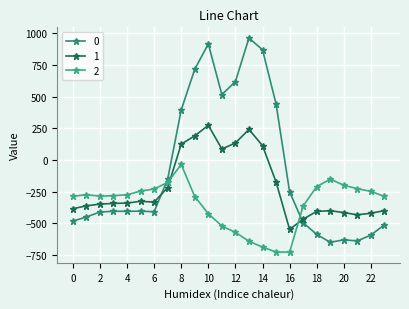

Reading left to right, extract all data points from this chart.

0: -482.0	-449.5	-410.3	-404.4	-404.9	-403.8	-408.0	-150.1	395.3	716.9	916.2	516.0	619.4	962.7	870.3	443.0	-250.9	-494.8	-586.7	-649.2	-629.9	-638.4	-592.3	-511.3
1: -384.6	-361.1	-347.9	-342.7	-339.6	-325.7	-332.2	-217.1	125.2	191.1	274.1	87.0	134.6	241.5	113.7	-173.1	-547.3	-466.6	-405.4	-400.2	-414.5	-432.4	-419.9	-399.4
2: -287.1	-272.7	-285.5	-281.0	-274.4	-245.0	-228.8	-176.6	-35.3	-288.5	-423.5	-520.6	-571.2	-640.4	-687.4	-725.8	-726.6	-362.4	-210.0	-151.0	-199.2	-226.4	-247.4	-287.5